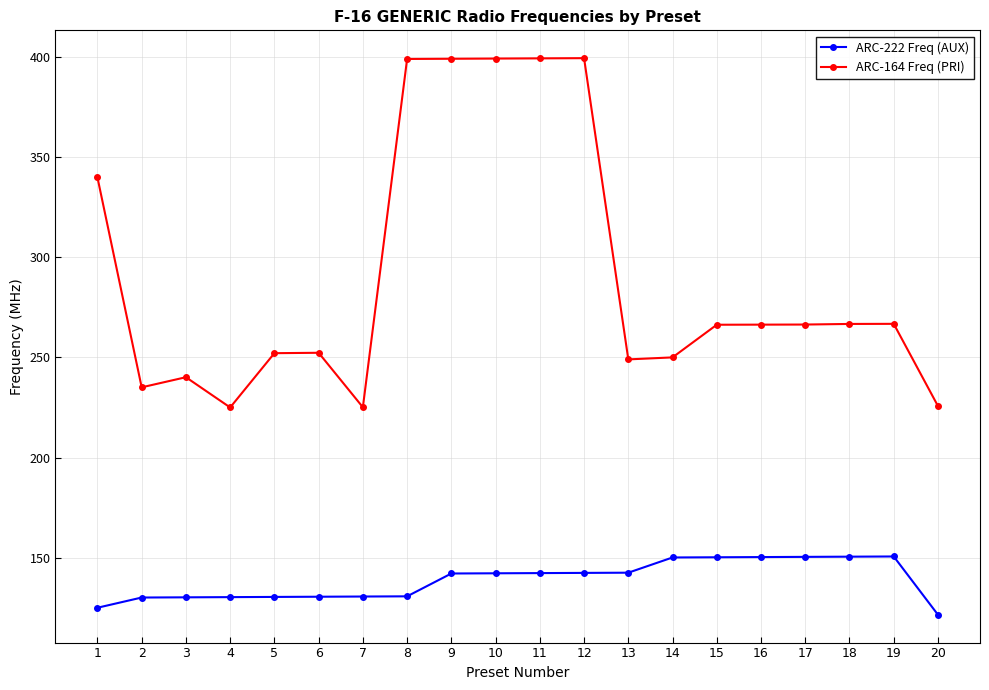

True or false: ARC-222 Freq (AUX) has a value of 130.6 at 7.

True